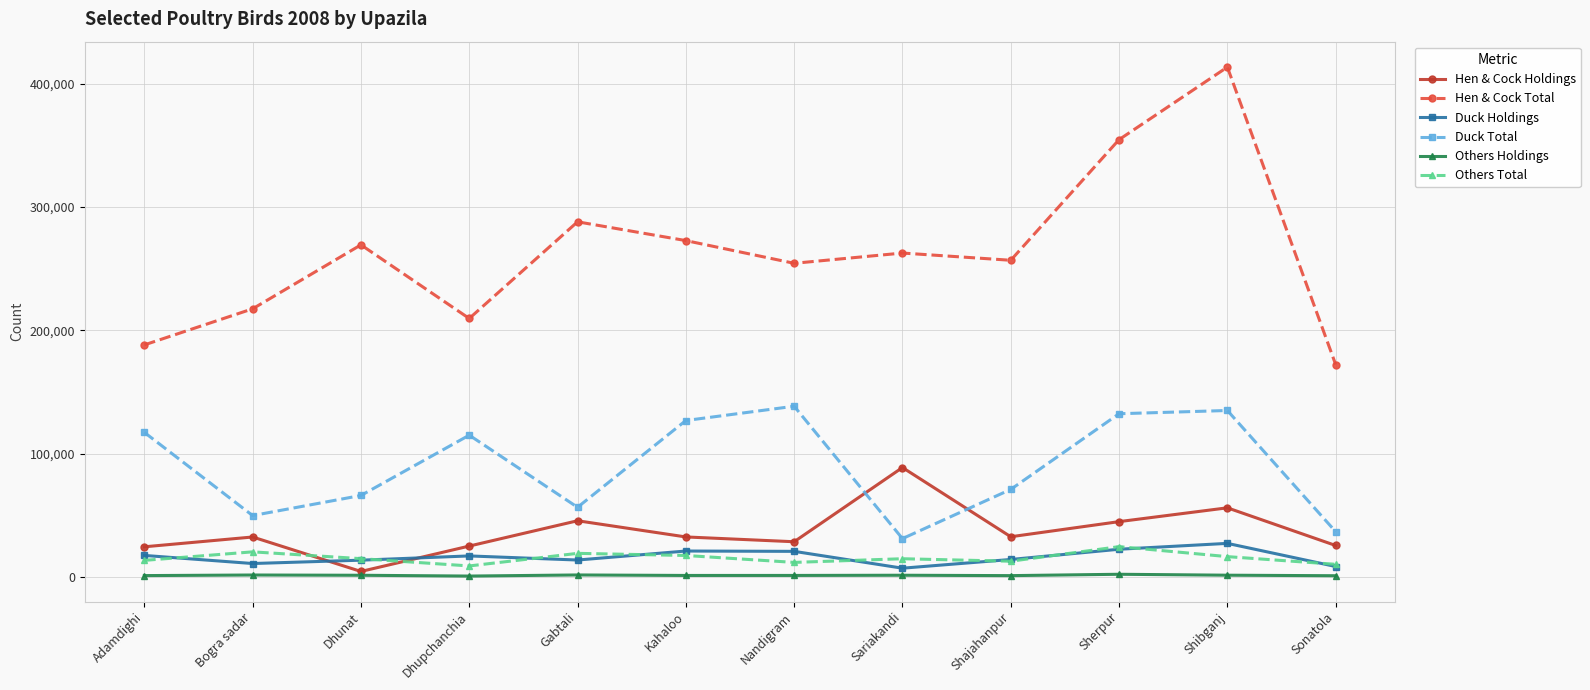

What is the maximum value for Hen & Cock Total?

413445